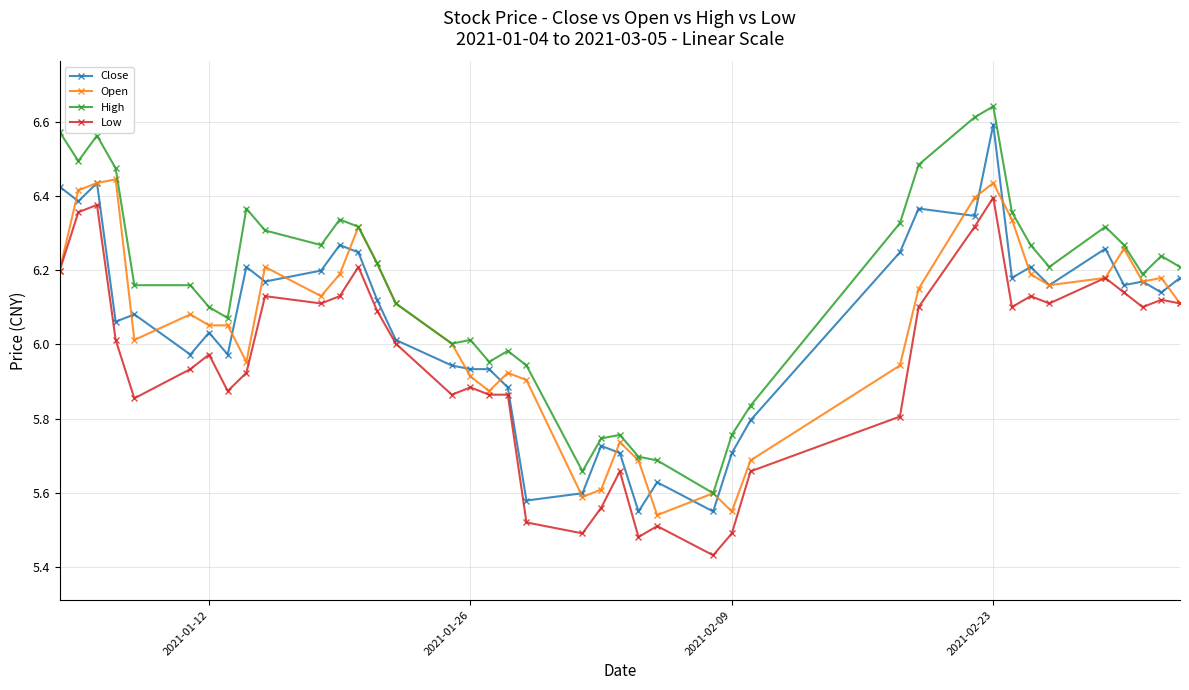

Which series has the largest total across all categories?

High